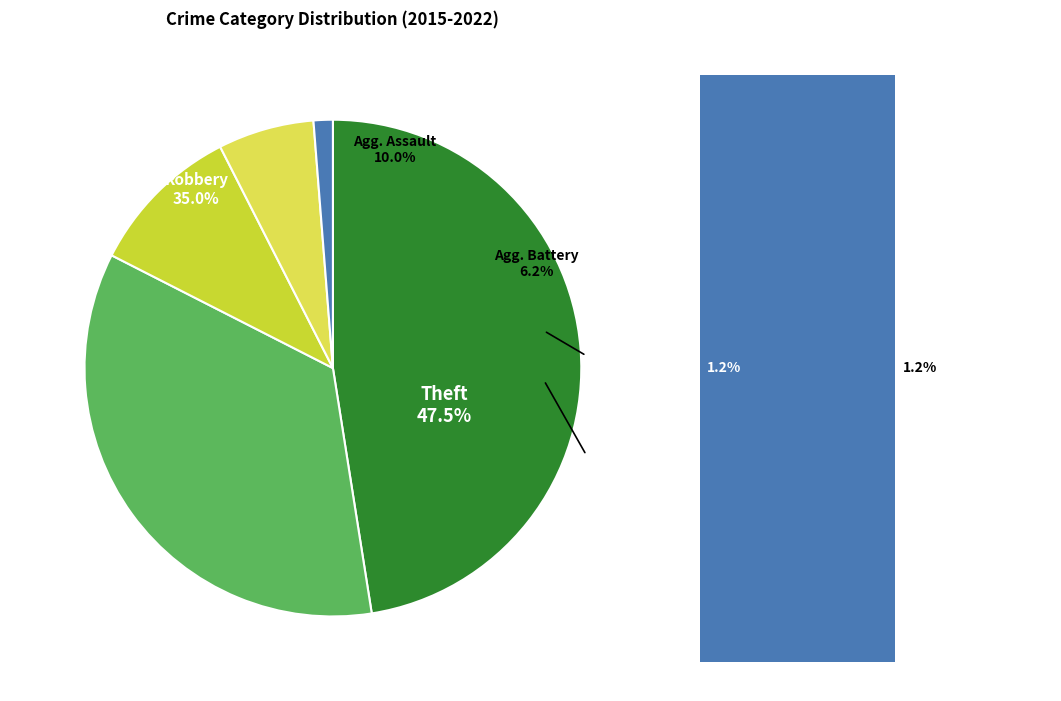

What percentage do Theft and Aggravated Assault together represent?

57.5%